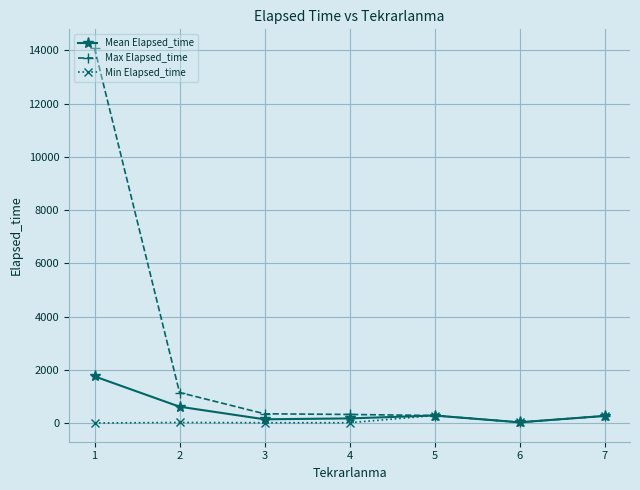

Which series changed the most between 1 and 2?

Max Elapsed_time